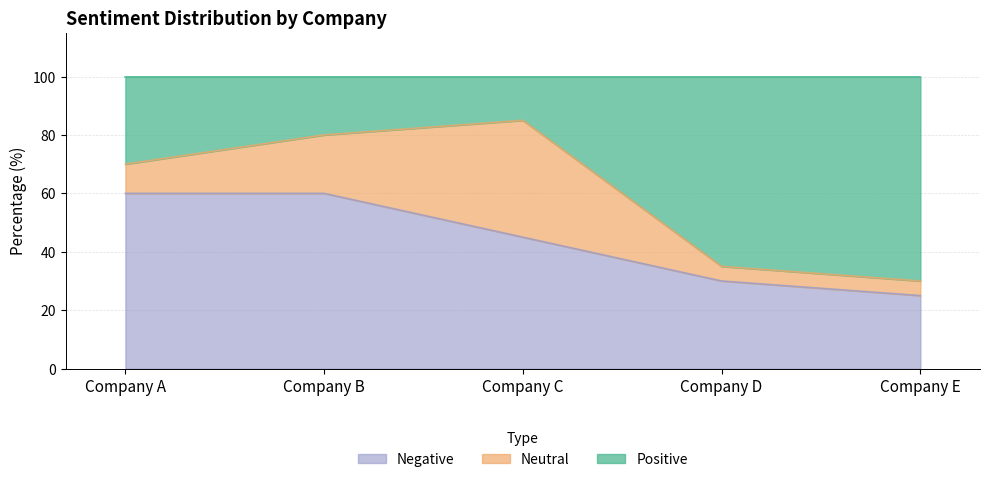

What is the total value across all series at Company B?

100